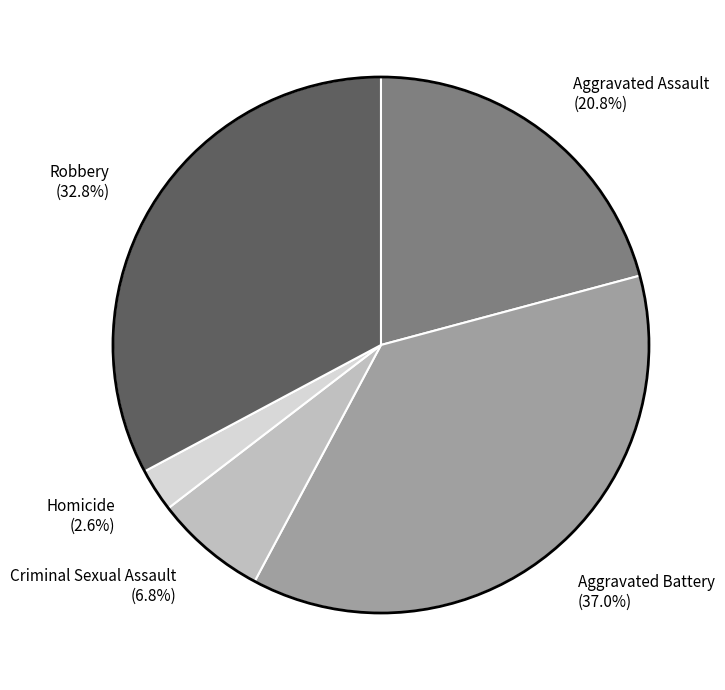

To the nearest percent, what portion does Criminal Sexual Assault represent?

7%